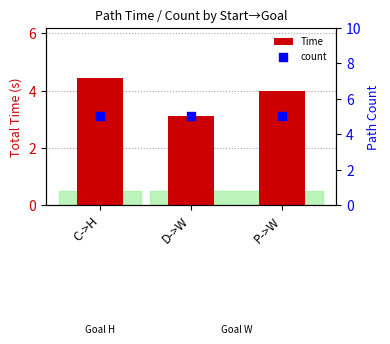

Which series has the largest Y range (max minus min)?

Time